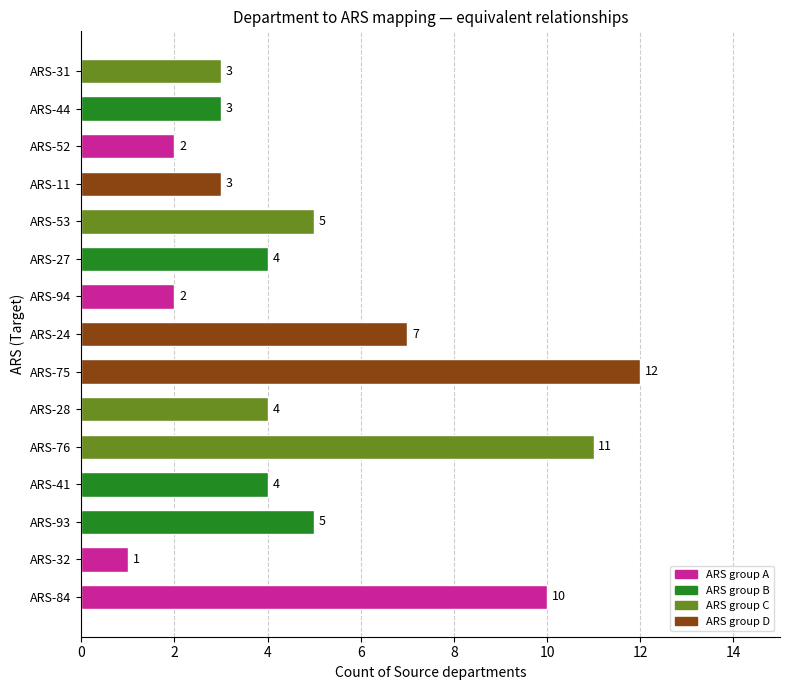

Does the chart contain any negative values?

No